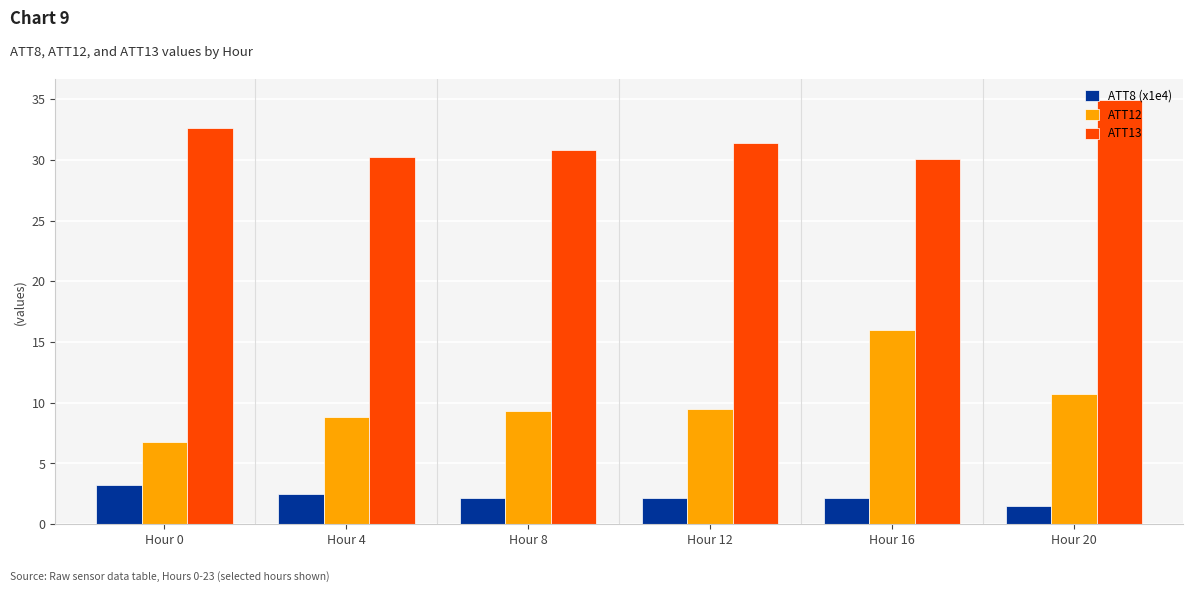

Reading right to left, transcribe all the data shown in this chart.

ATT8 (x1e4): 1.5	2.2	2.2	2.2	2.5	3.2
ATT12: 10.7	16.0	9.5	9.3	8.8	6.7
ATT13: 34.9	30.0	31.4	30.8	30.3	32.6